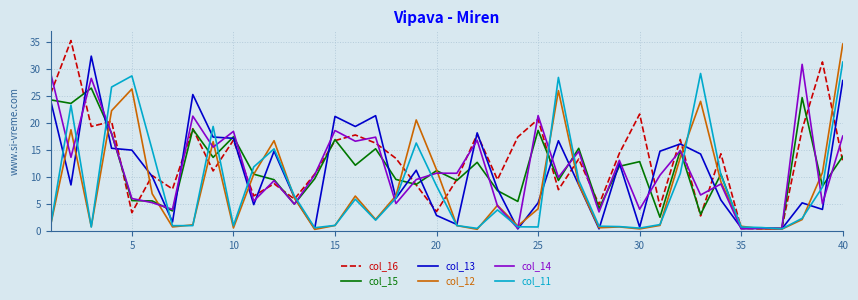

What is the greatest value displayed?

35.3